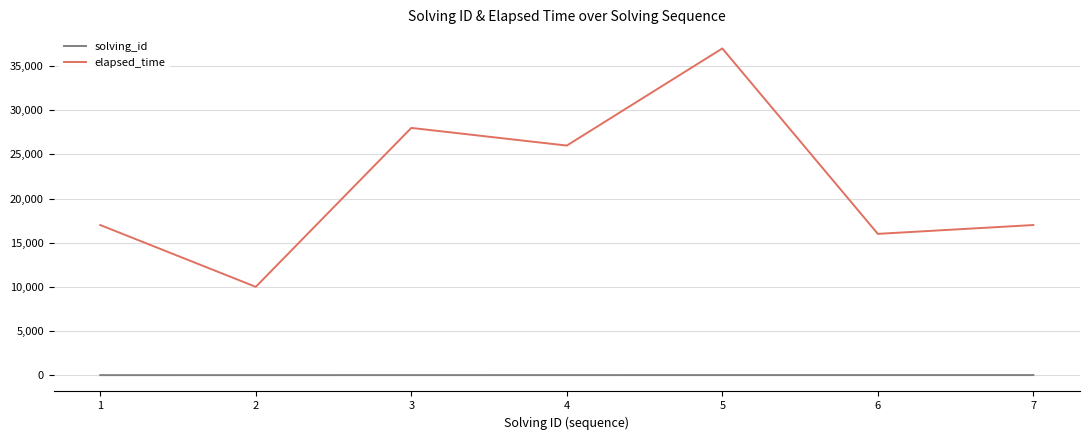

Is it true that elapsed_time equals 10000 at 2?

True